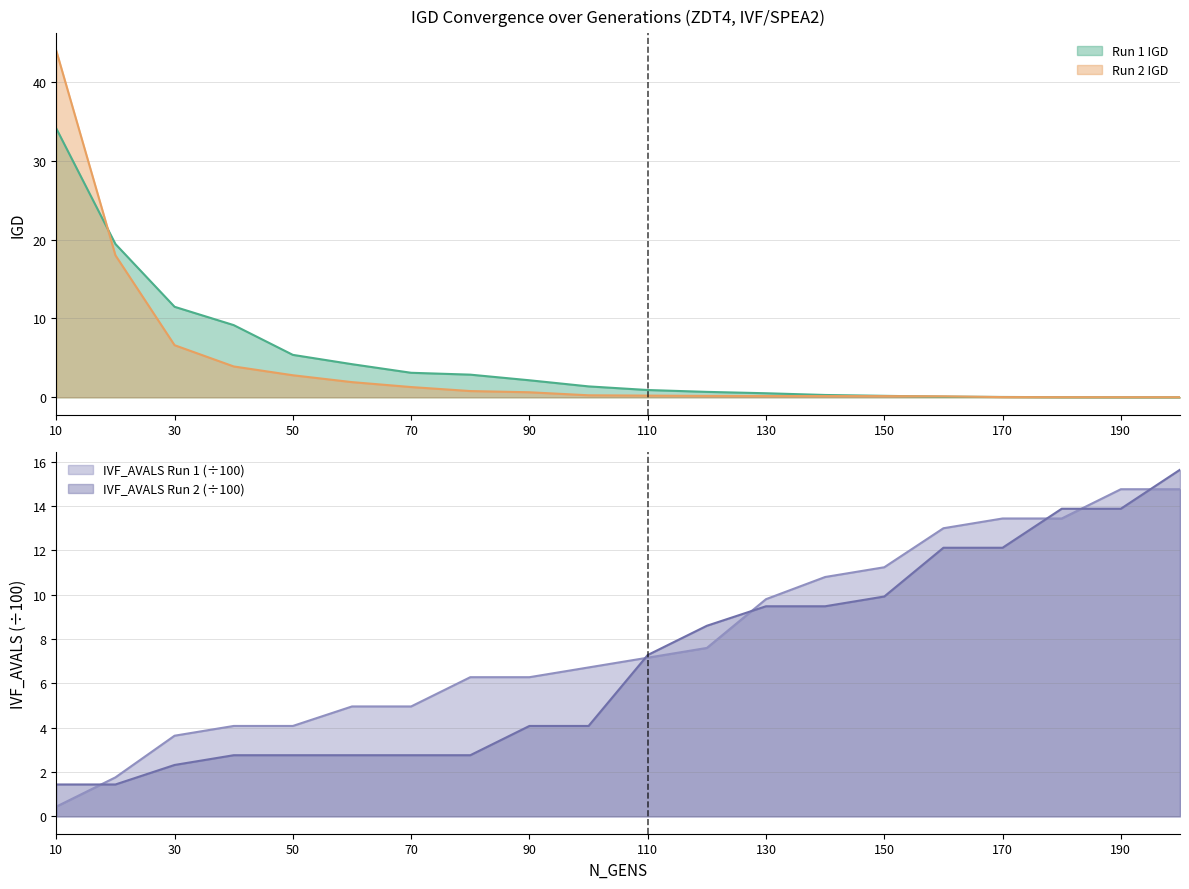

The value of IVF_AVALS Run 1 (x100) at 160 is 13.0. True or false?

True